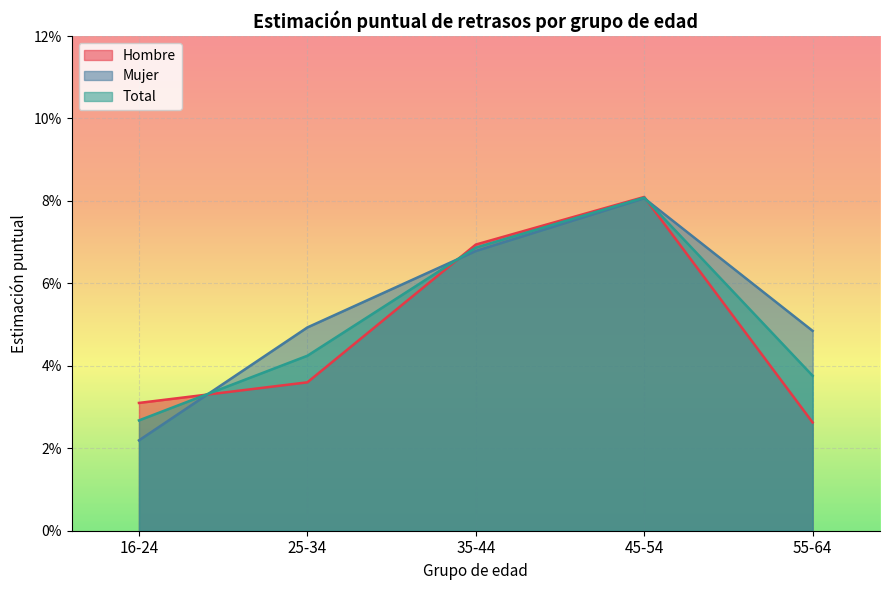

Reading left to right, list all the values displayed in this chart.

Hombre: 0.0	0.0	0.1	0.1	0.0
Mujer: 0.0	0.0	0.1	0.1	0.0
Total: 0.0	0.0	0.1	0.1	0.0